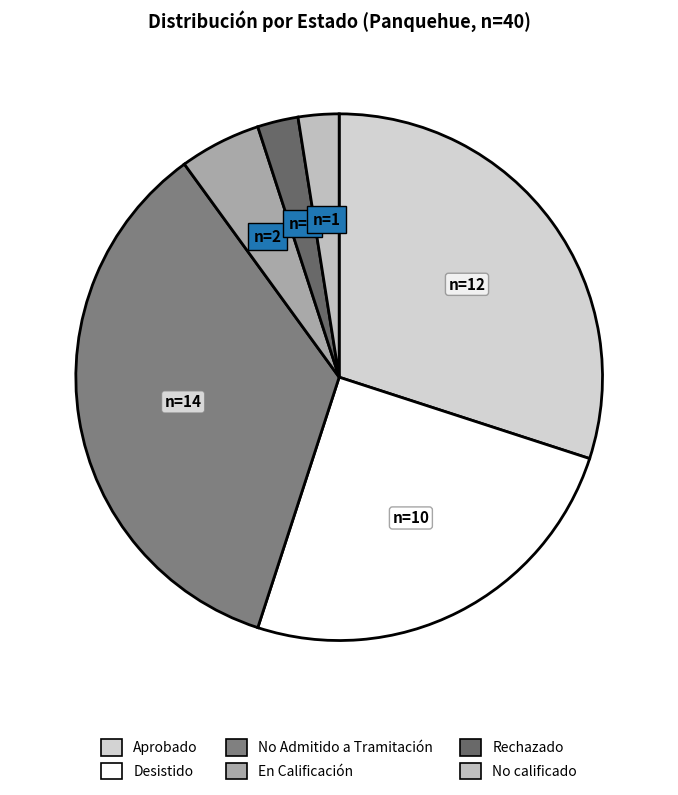

Combined, what portion of the pie is En Calificación and Rechazado?

7.5%